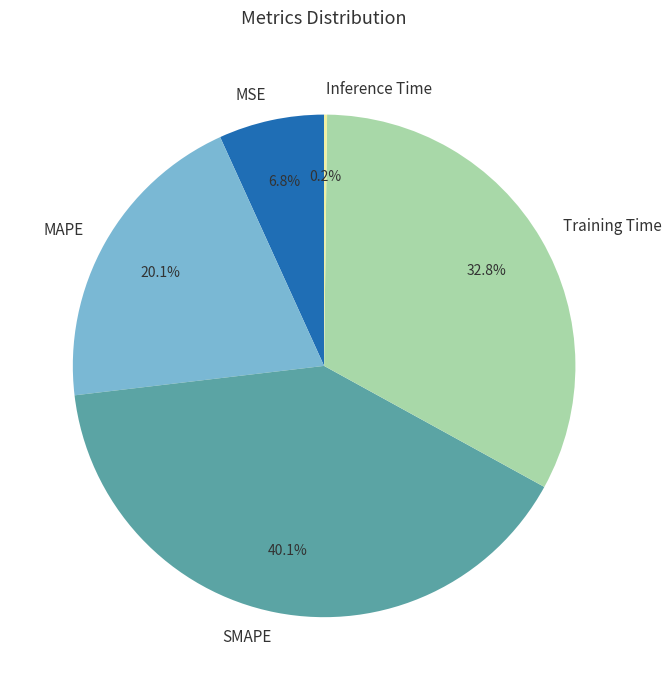

To the nearest percent, what is the difference between the SMAPE and Training Time slice percentages?

7%